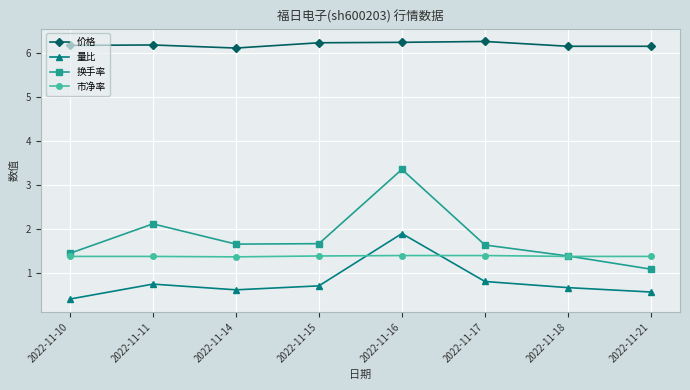

Count the 价格 values in the range 6 to 7.

8